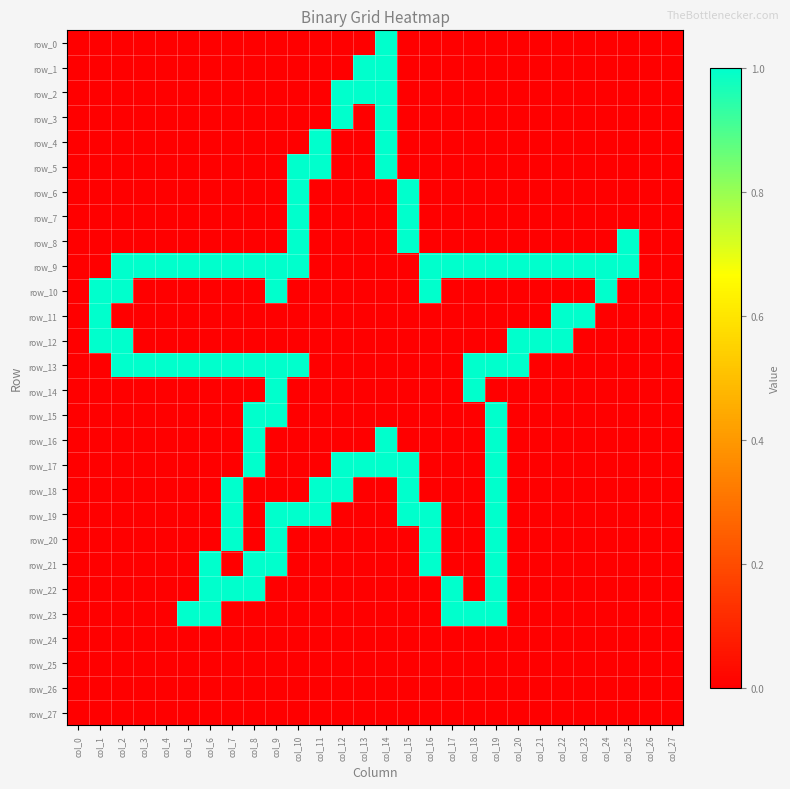

What is the spread (max minus min) of values at col_18?

1